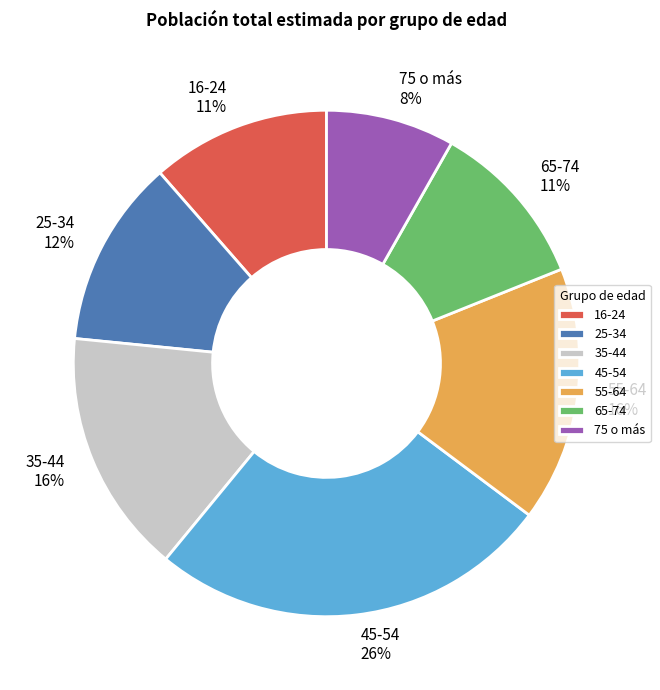

Combined, do 65-74 and 55-64 account for over 50%?

No